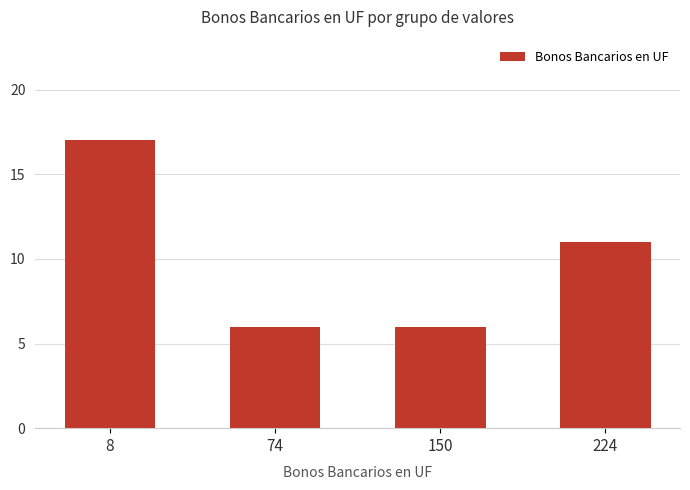

What is the greatest value displayed?

17